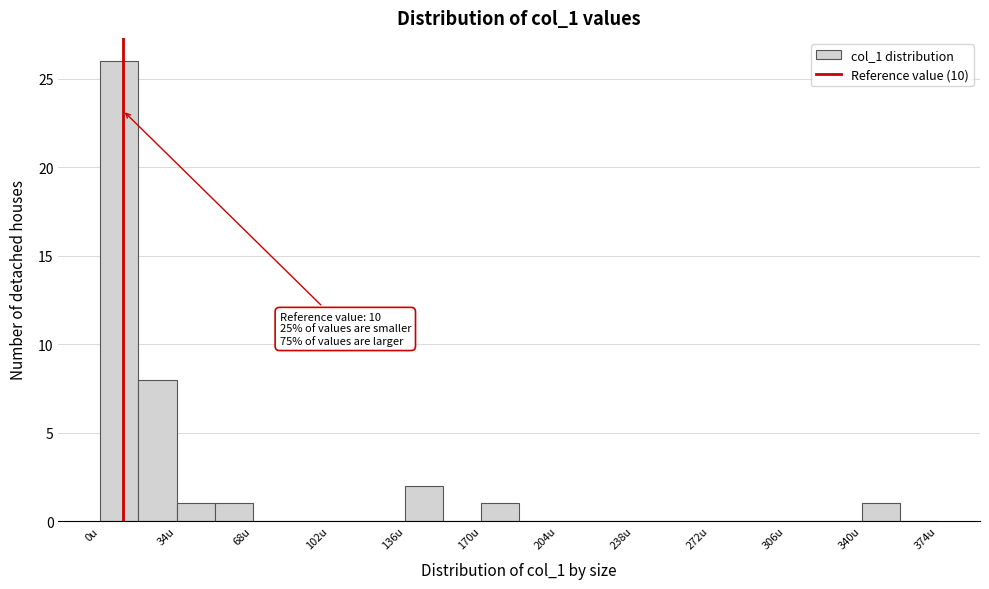

Around what value on the x-axis is the tallest bar? Give the approximate position of its centre, as read against the axis.

10